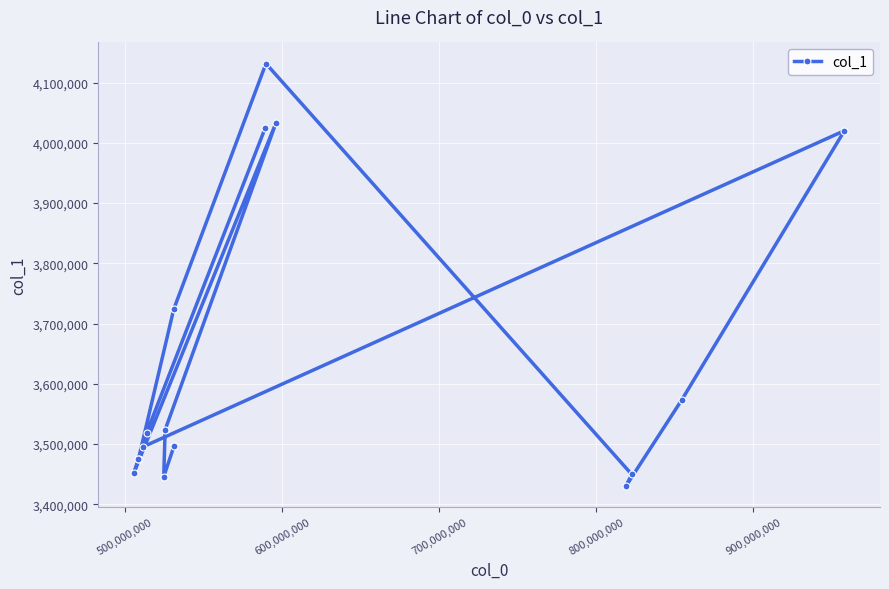

What is the value of the 13th point from the left?

3430206